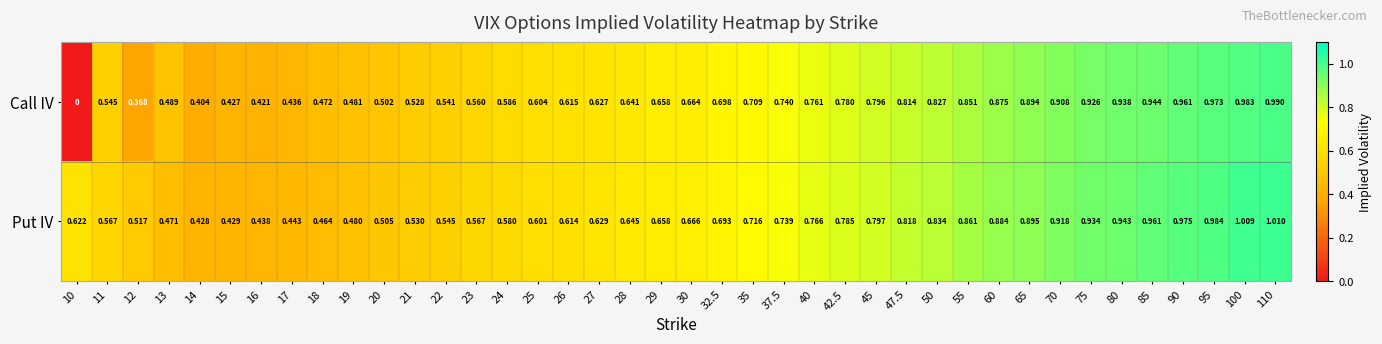

List the series in order of their overall mean, highest first.

Put IV, Call IV